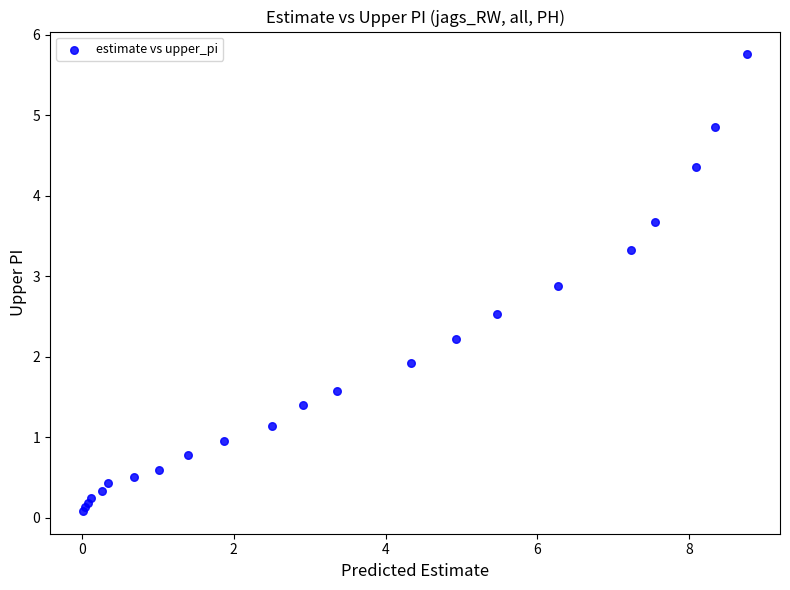

What Y value in the scatter plot is closest to 2?

1.9